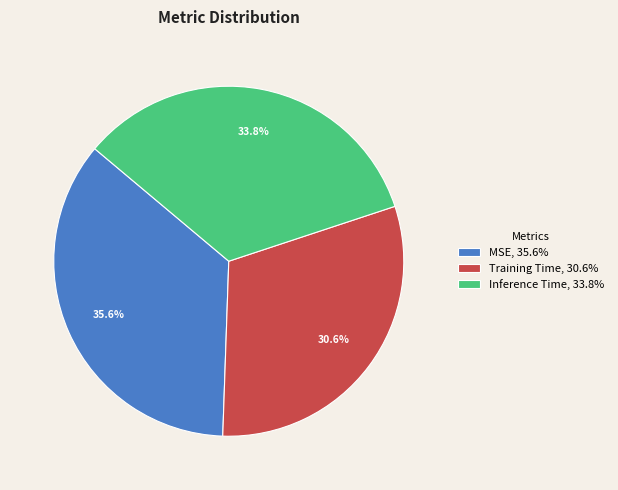

To the nearest percent, what is the difference between the Inference Time and Training Time slice percentages?

3%